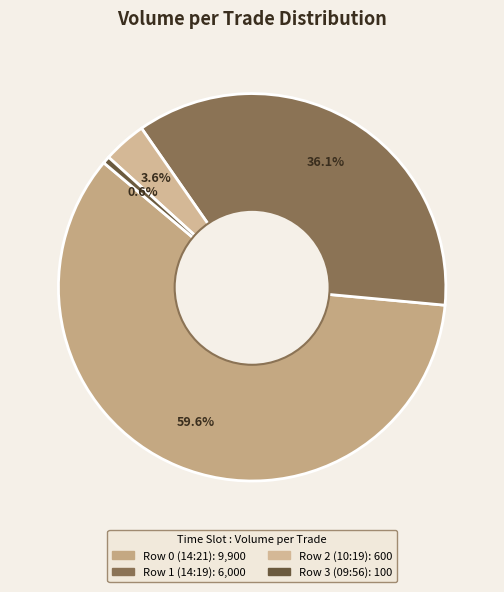

Does any single category account for the majority?

Yes